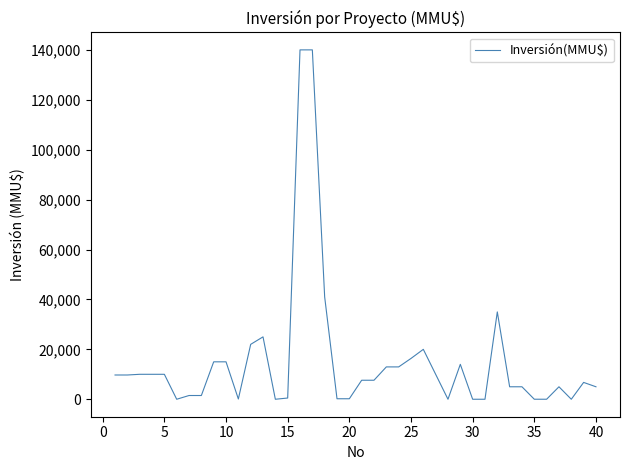

What is the greatest value displayed?

140000